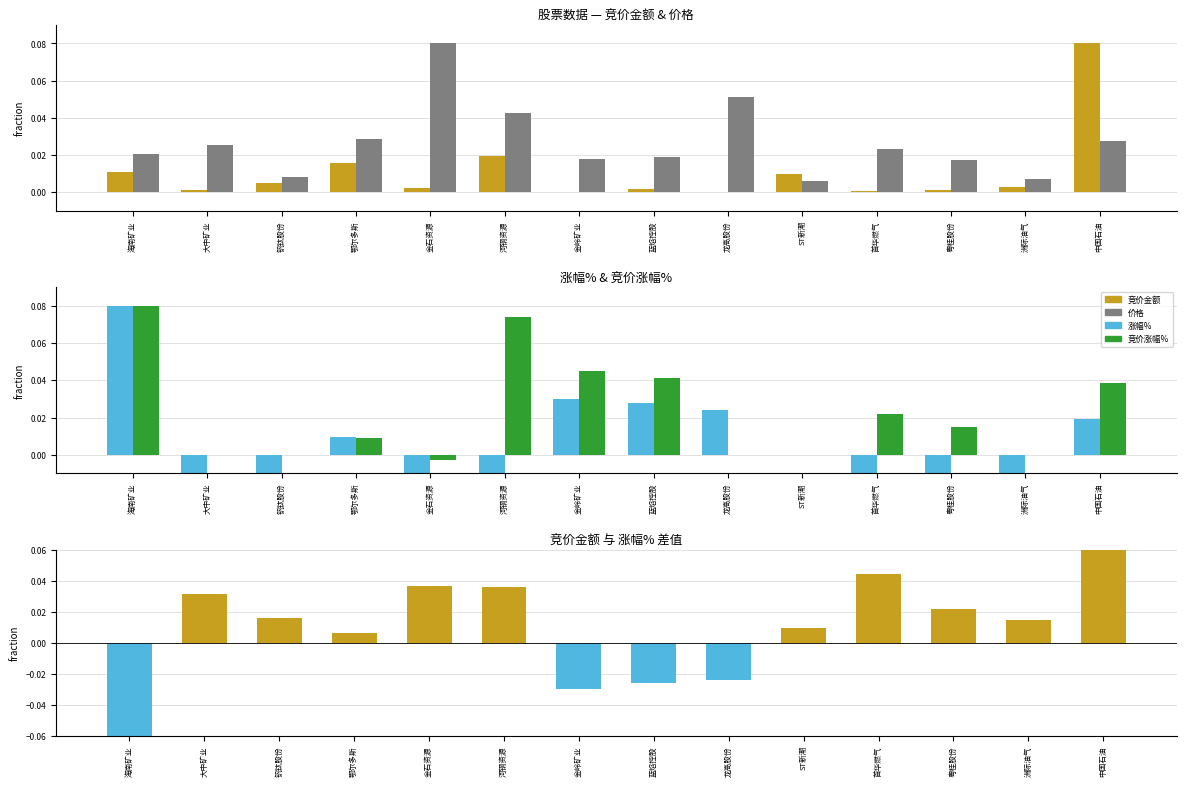

What position from the right is 龙高股份?

6